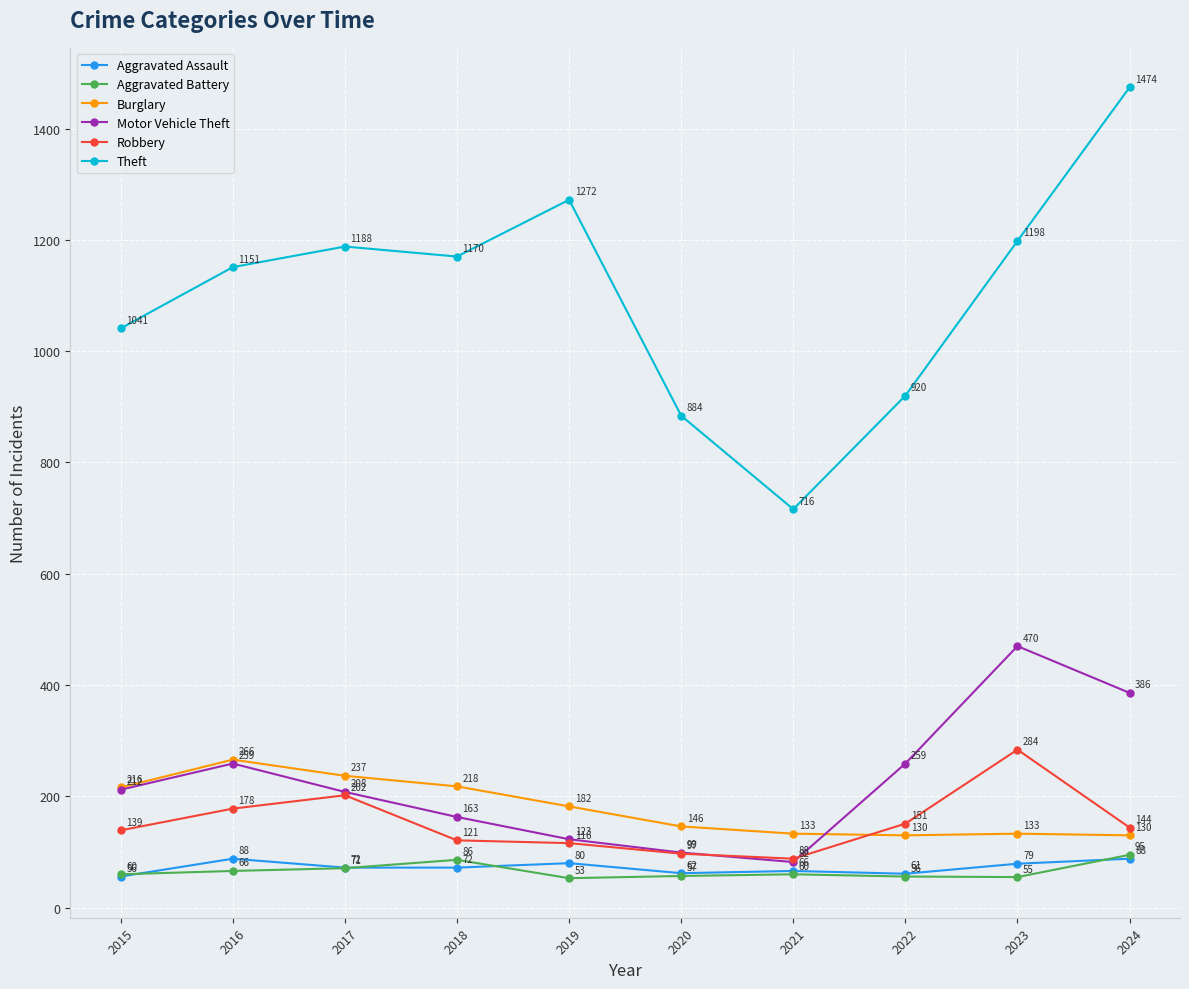

Which series changed the most between 2022 and 2024?

Theft